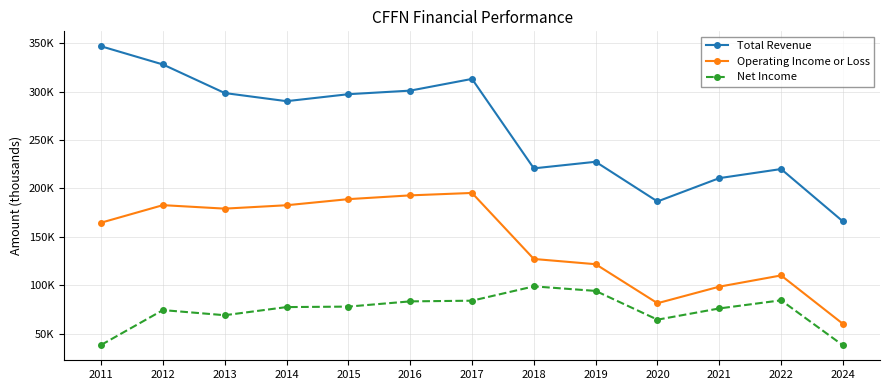

What are all the series names shown in the legend?

Total Revenue, Operating Income or Loss, Net Income